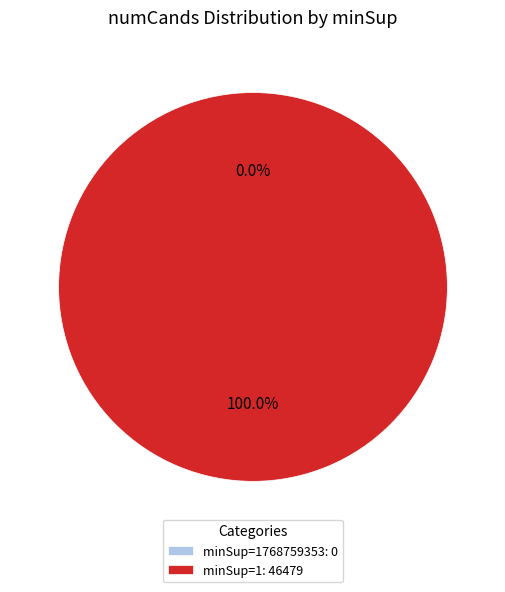

Which category has the smallest portion of the pie?

1768759353